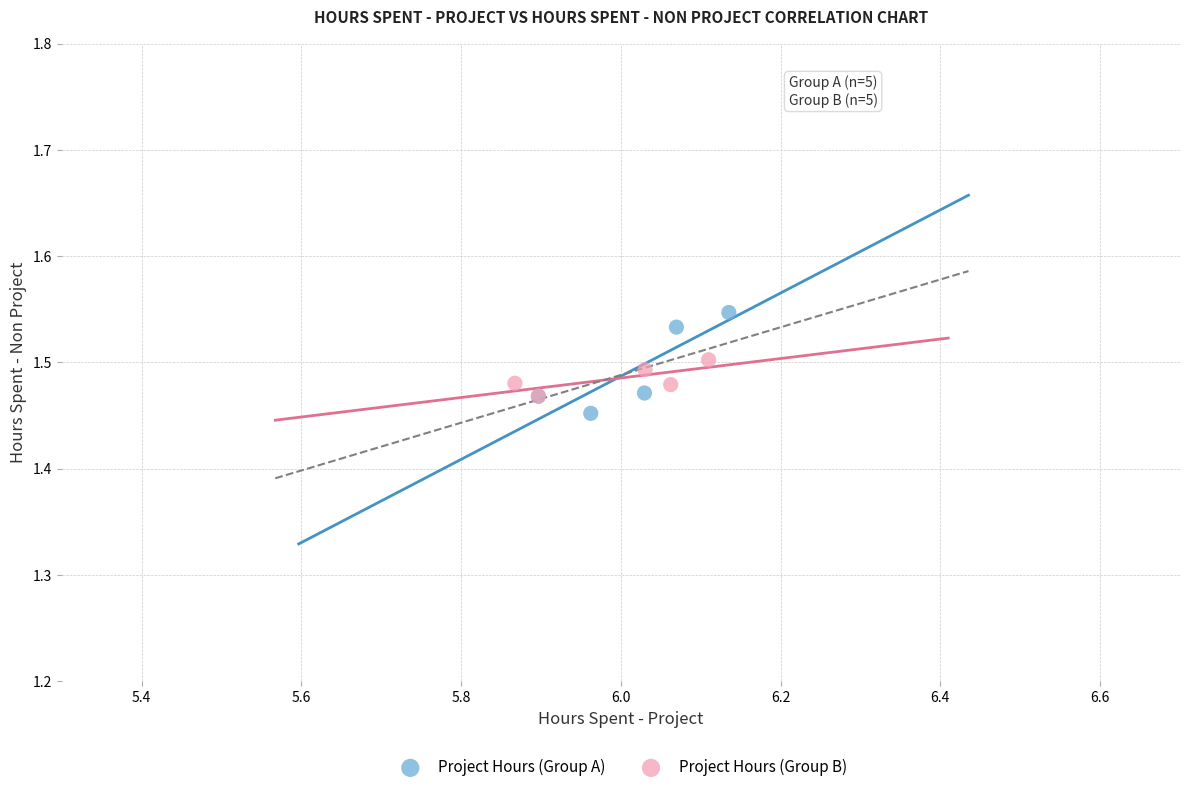

Which series contains the highest Y value?

Project Hours (Group A)